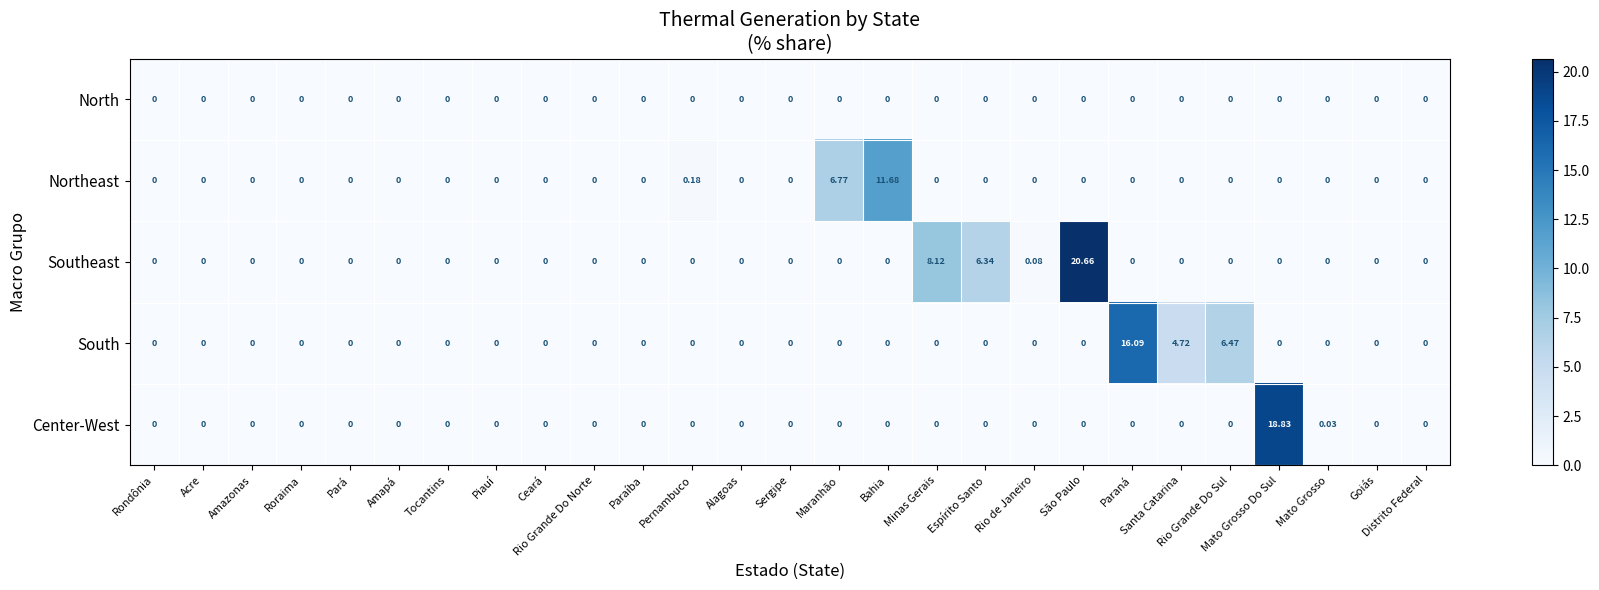

Which category has the highest value in the Center-West series?

Mato Grosso Do Sul